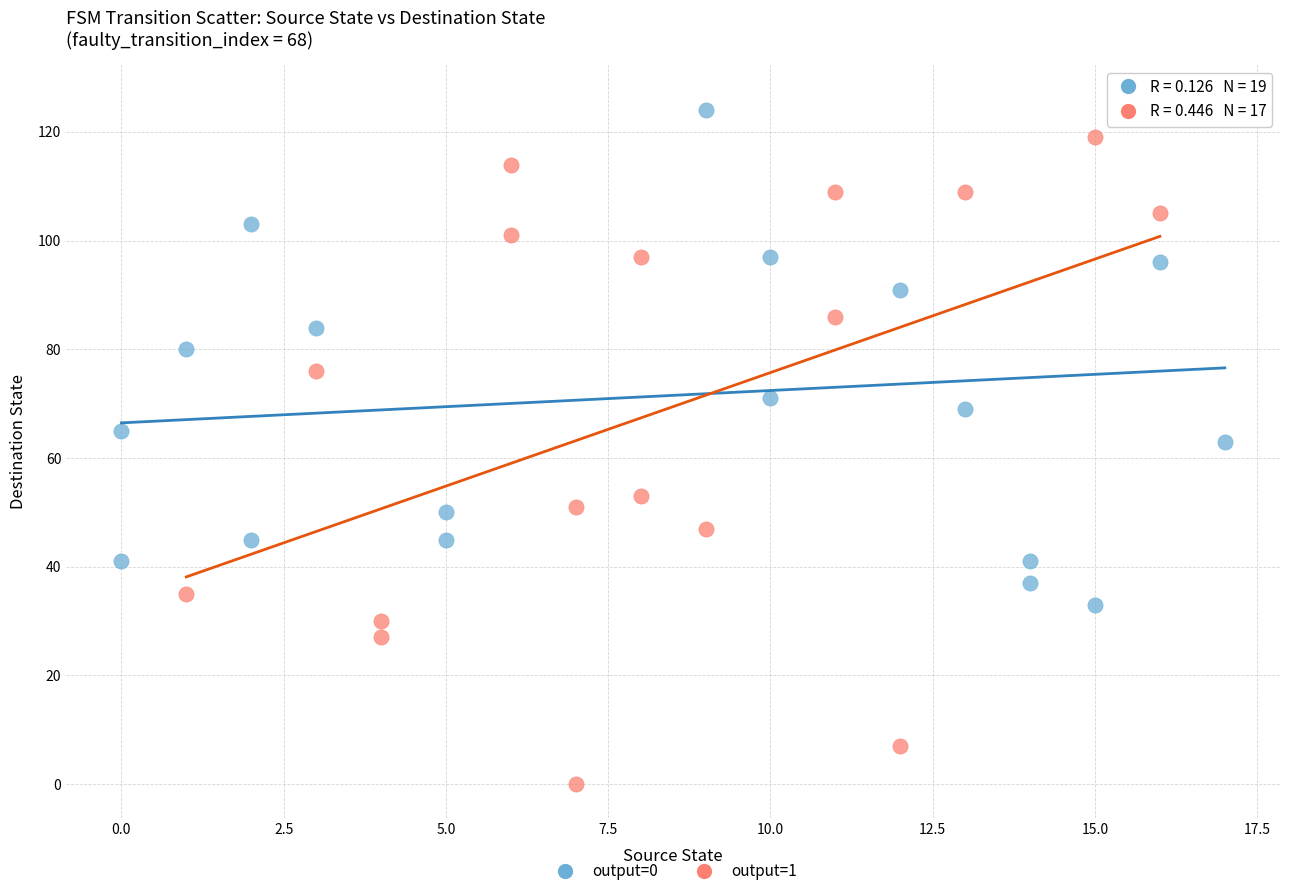

Which series reaches the maximum Y coordinate?

output=0